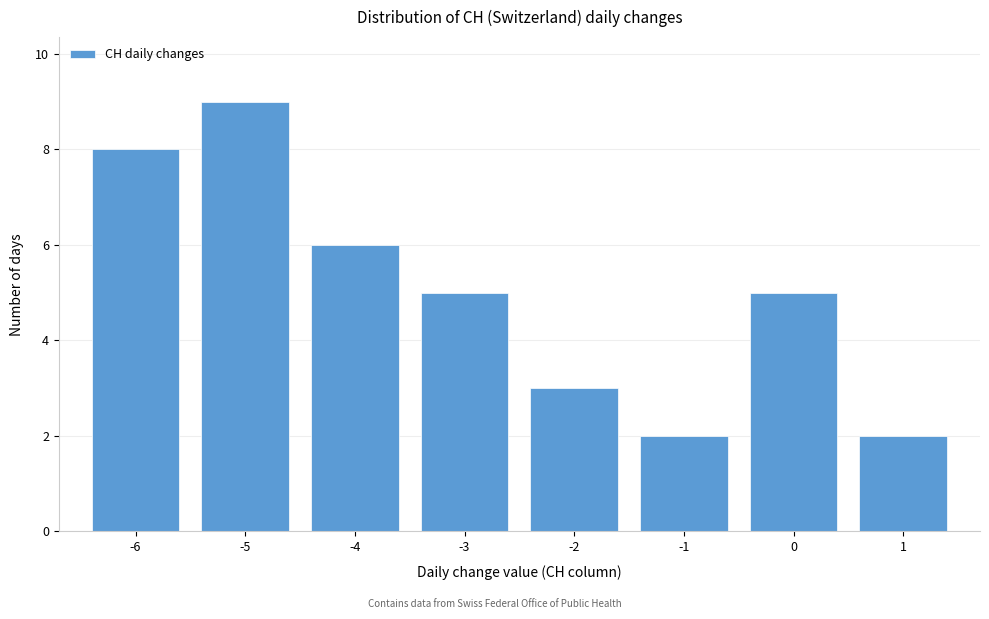

Reading left to right, transcribe this chart: for each bar, give the range it covers on the x-axis and its height. The values are not printed on the chart, so give them approximately, as read against the axis.

-6.5 to -5.5: 8
-5.5 to -4.5: 9
-4.5 to -3.5: 6
-3.5 to -2.5: 5
-2.5 to -1.5: 3
-1.5 to -0.5: 2
-0.5 to 0.5: 5
0.5 to 1.5: 2